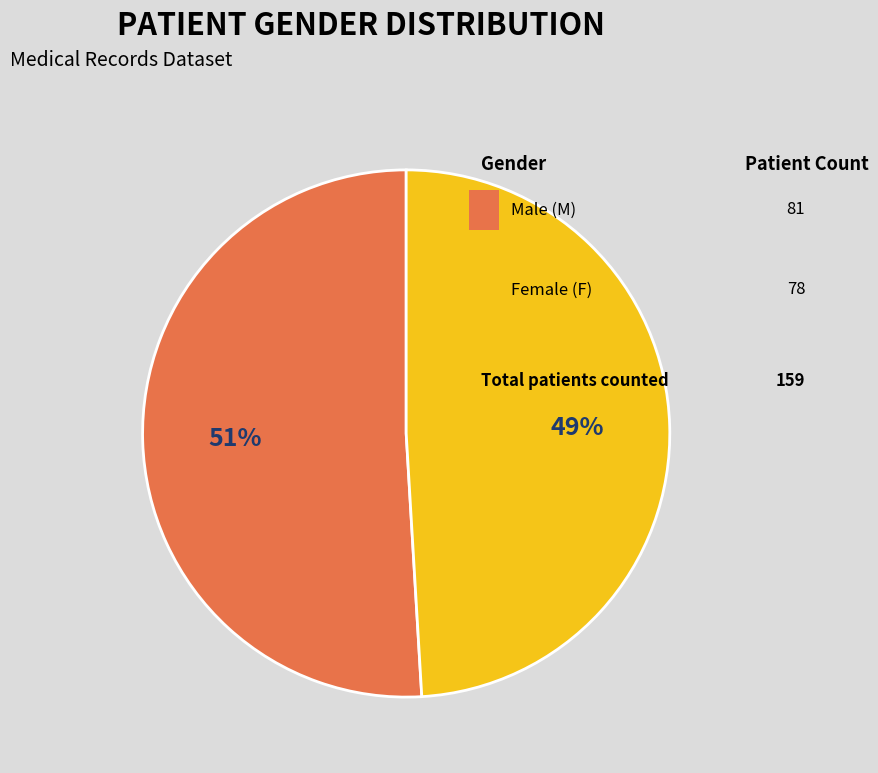

How many slices are in this pie chart?

2